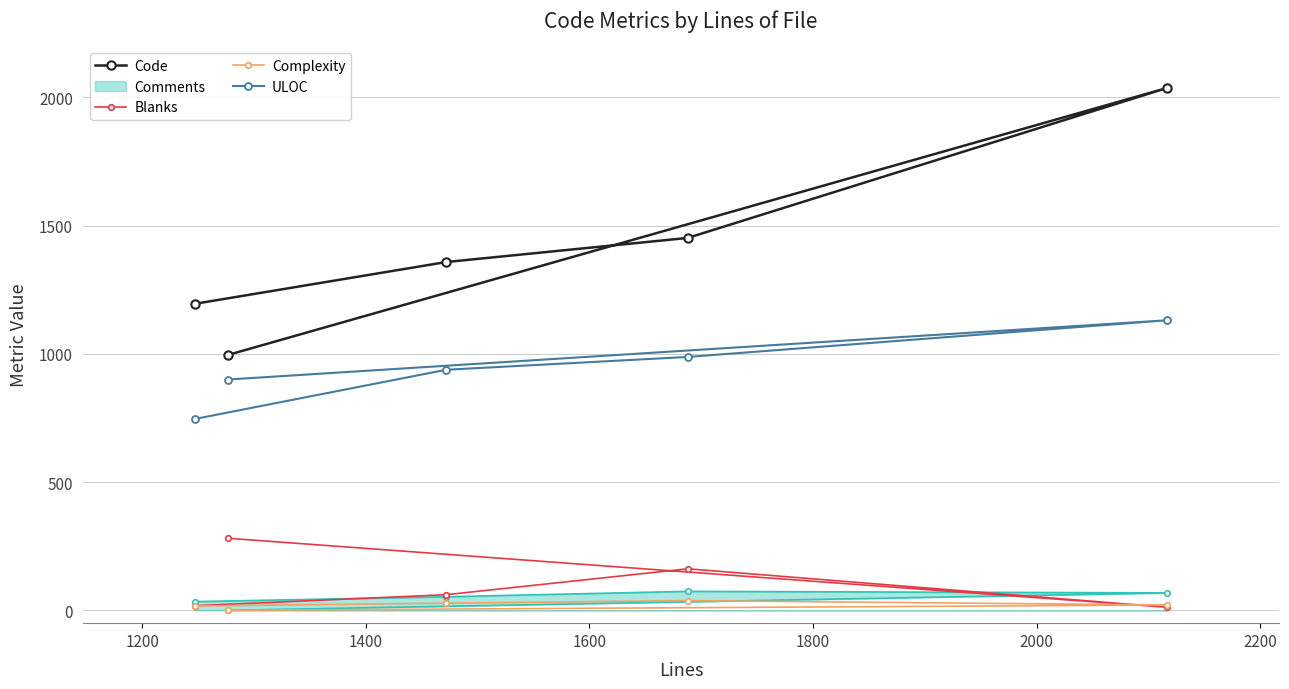

What are all the series names shown in the legend?

Code, Comments, Blanks, Complexity, ULOC